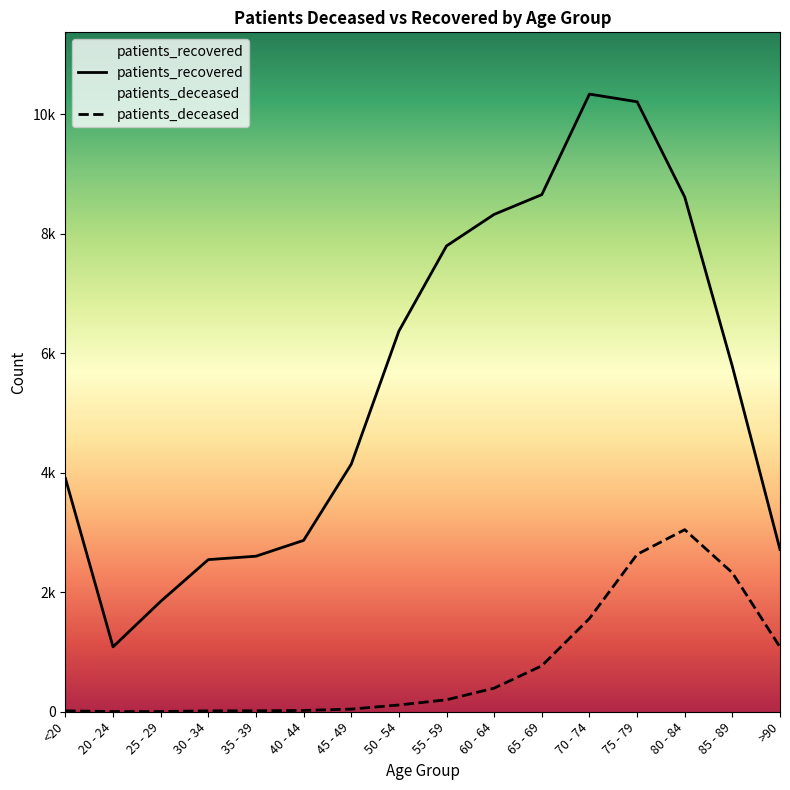

How many values in the patients_recovered series are below 5780?

8